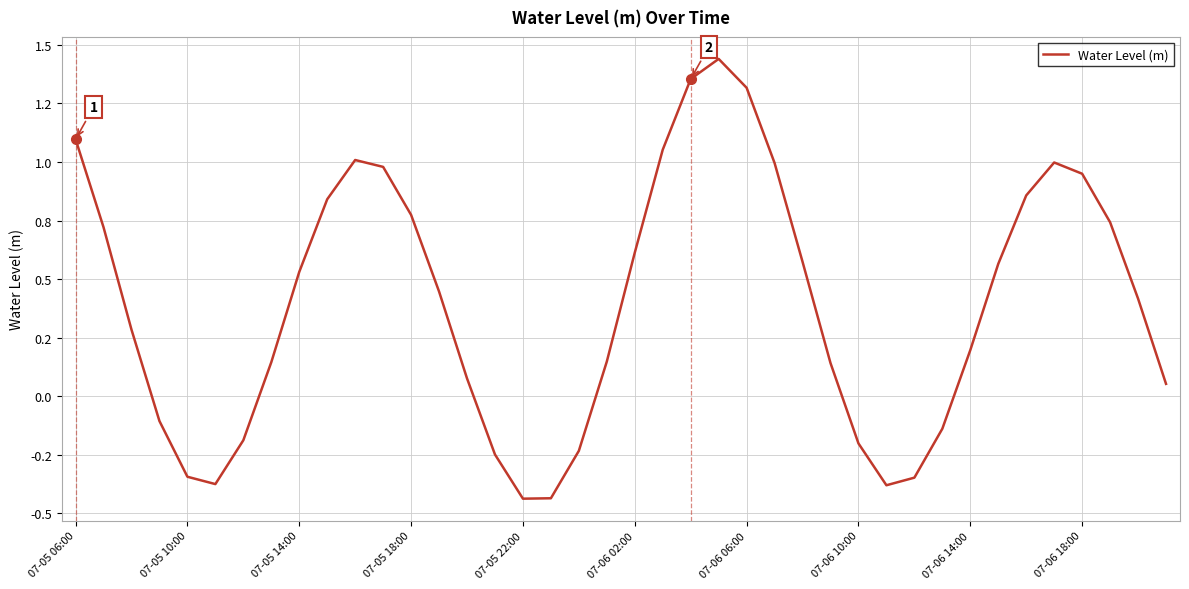

What is the smallest value displayed?

-0.4